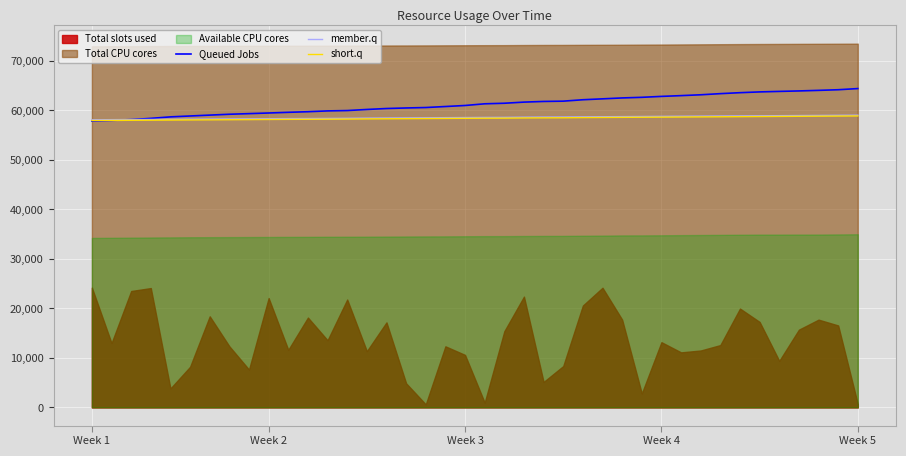

Is it true that short.q equals 104312.4 at 28?

False